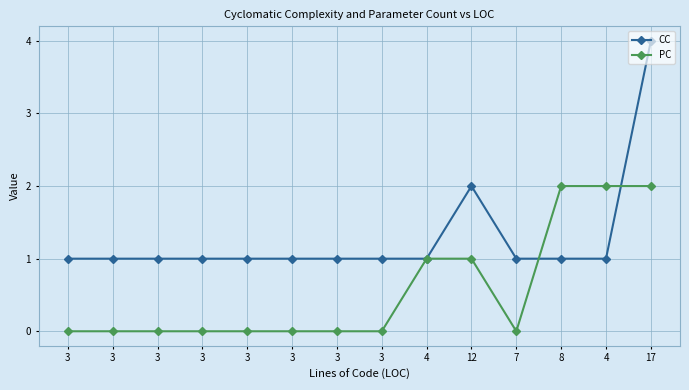

What is the spread (max minus min) of values at 12?

1